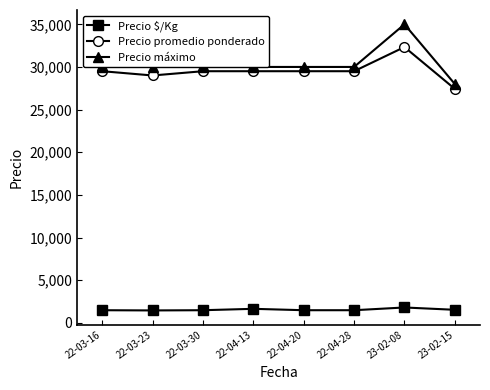

List the series in order of their peak value, highest first.

Precio máximo, Precio promedio ponderado, Precio $/Kg